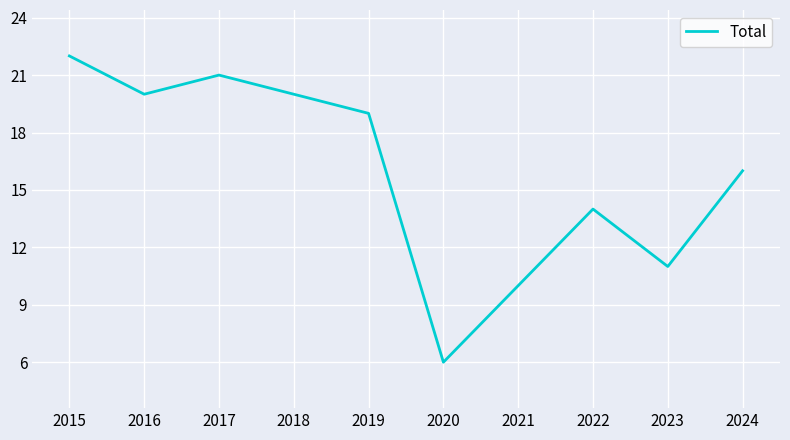

True or false: there are more than 1 points higher than both neighbors.

True